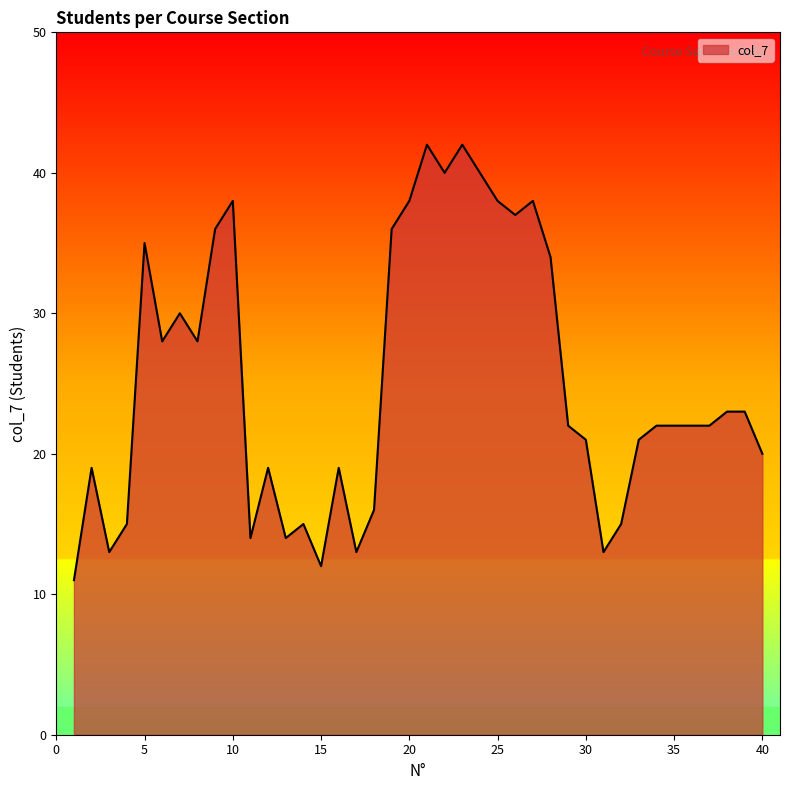

What is the difference between the maximum and minimum values?

31